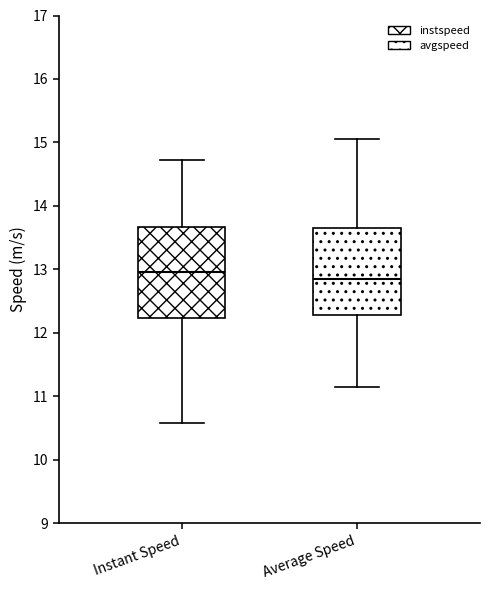

Where does the median line of the box for Instant Speed sit on the y-axis? The values are not printed on the chart, so give them approximately, as read against the axis.

13.0